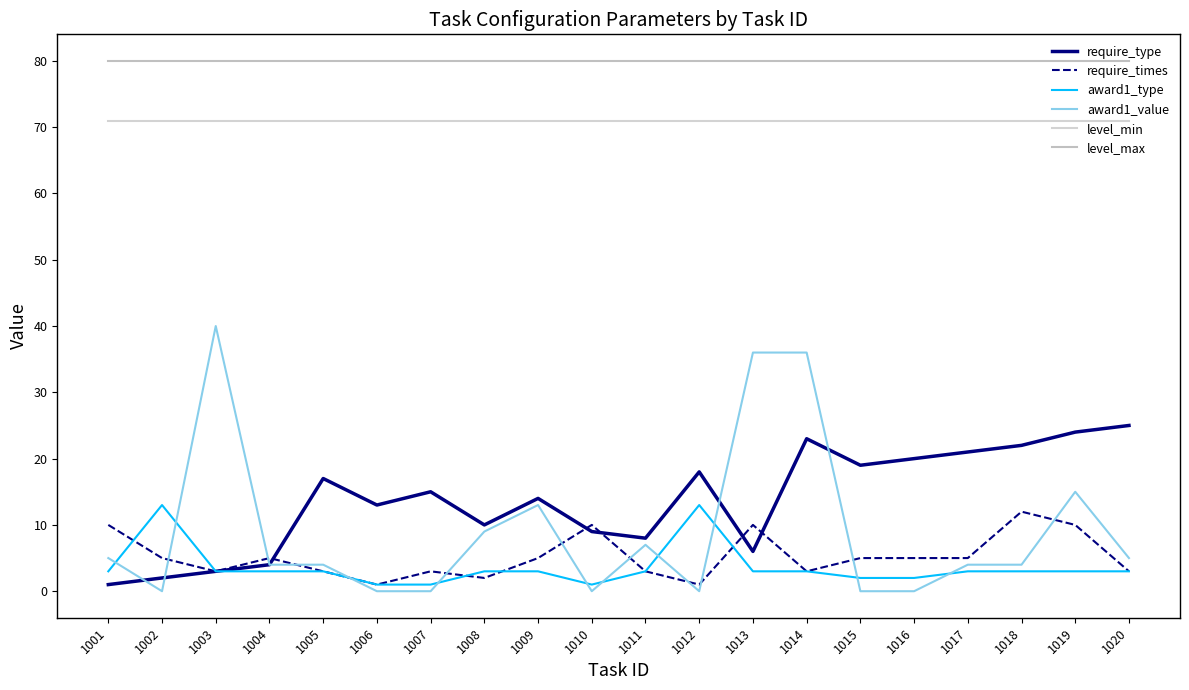

What is the maximum value shown in the chart?

80